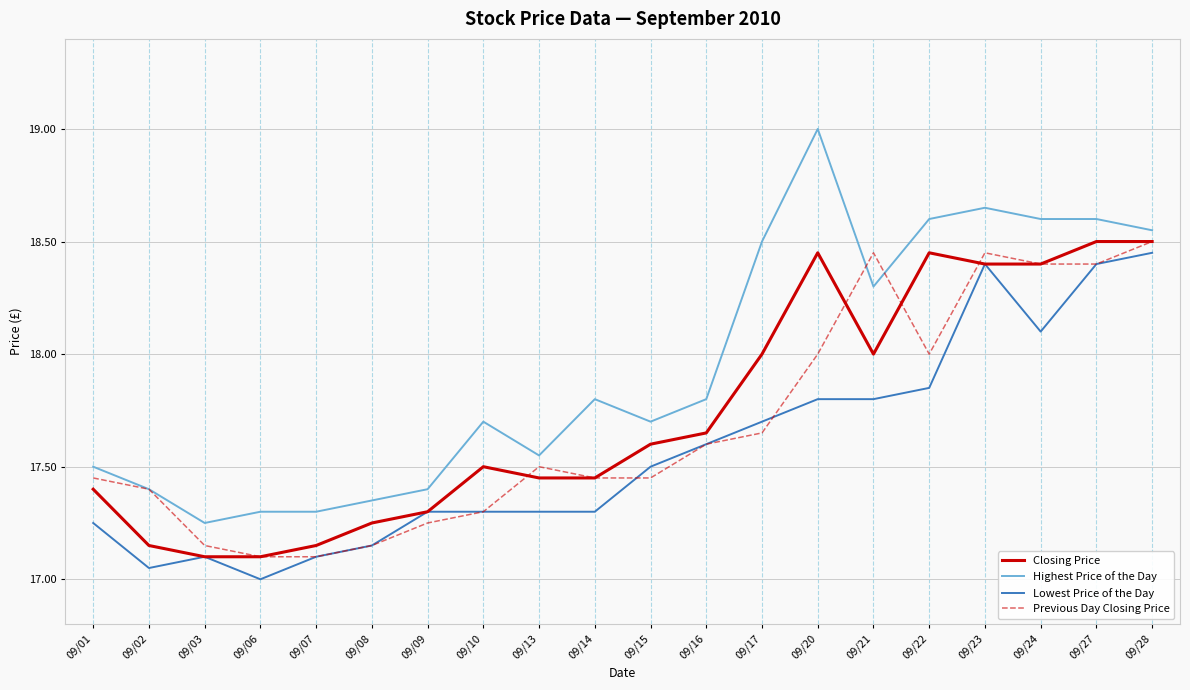

The value of Closing Price at 09/15 is 17.6. True or false?

True